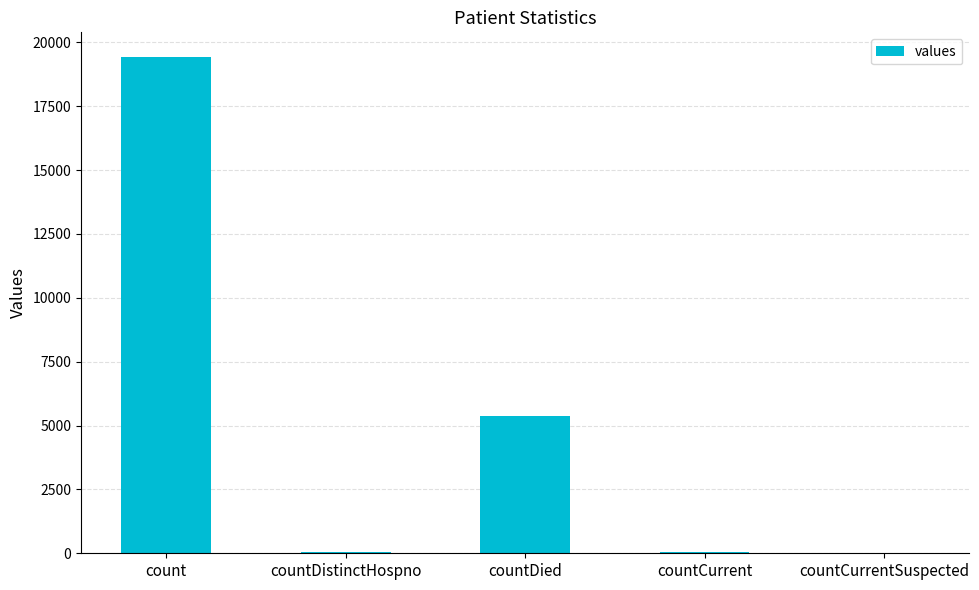

What is the average value?

4975